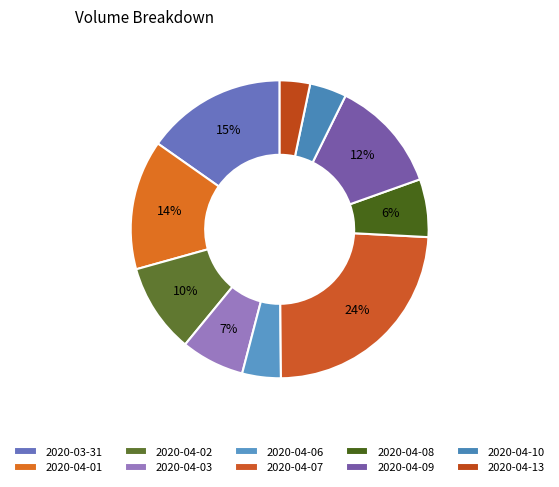

To the nearest percent, what portion does 2020-04-08 represent?

6%